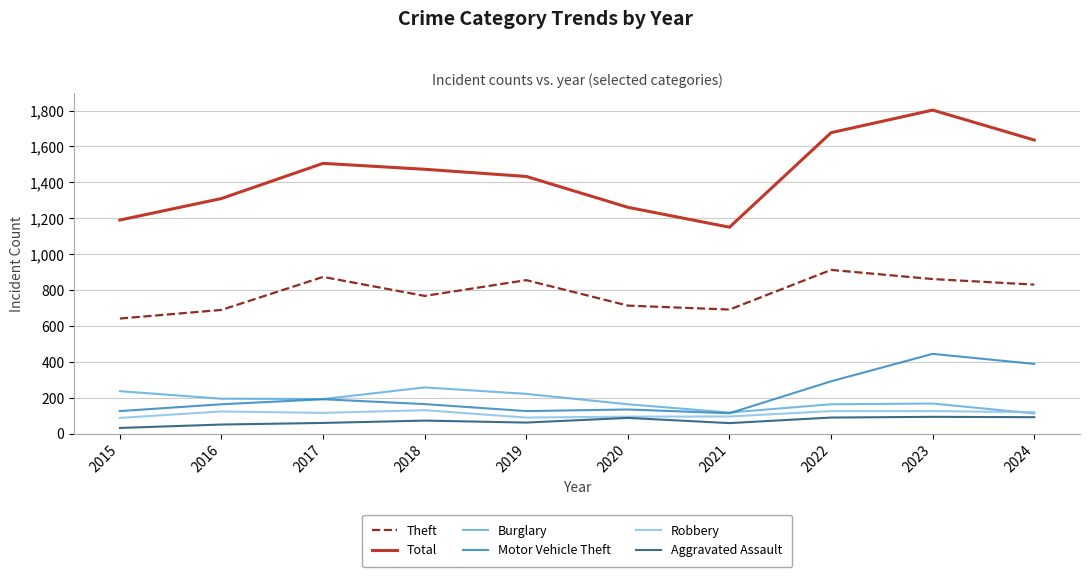

Which series has the widest spread of values?

Total